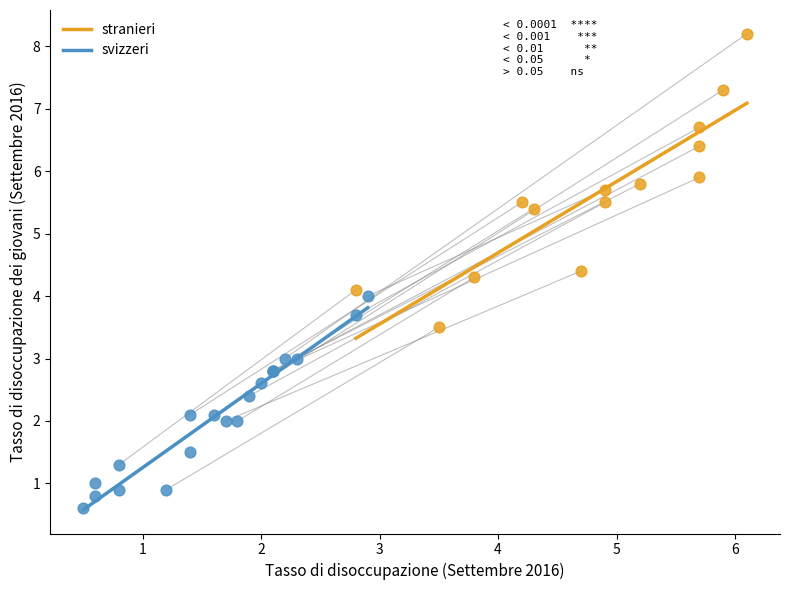

Which series reaches the minimum Y coordinate?

svizzeri